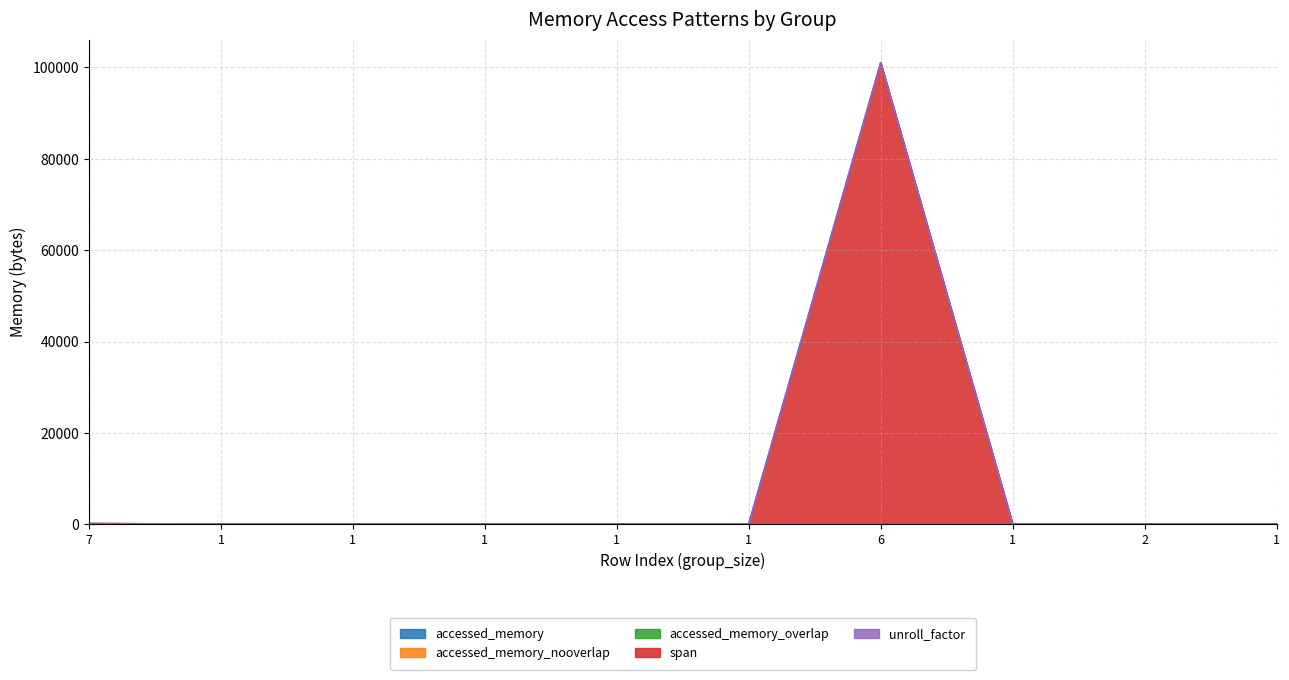

How many unroll_factor values are between 1 and 2?

10